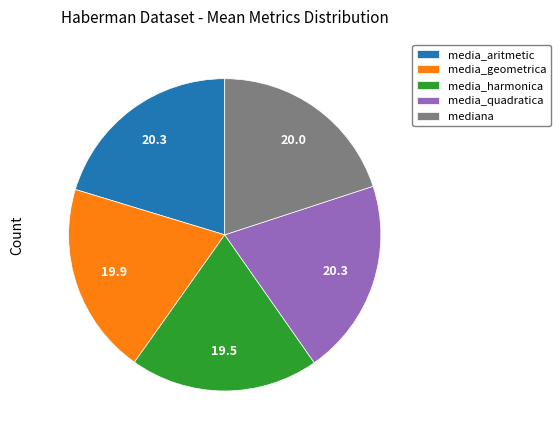

Does media_geometrica represent more than half of the total?

No